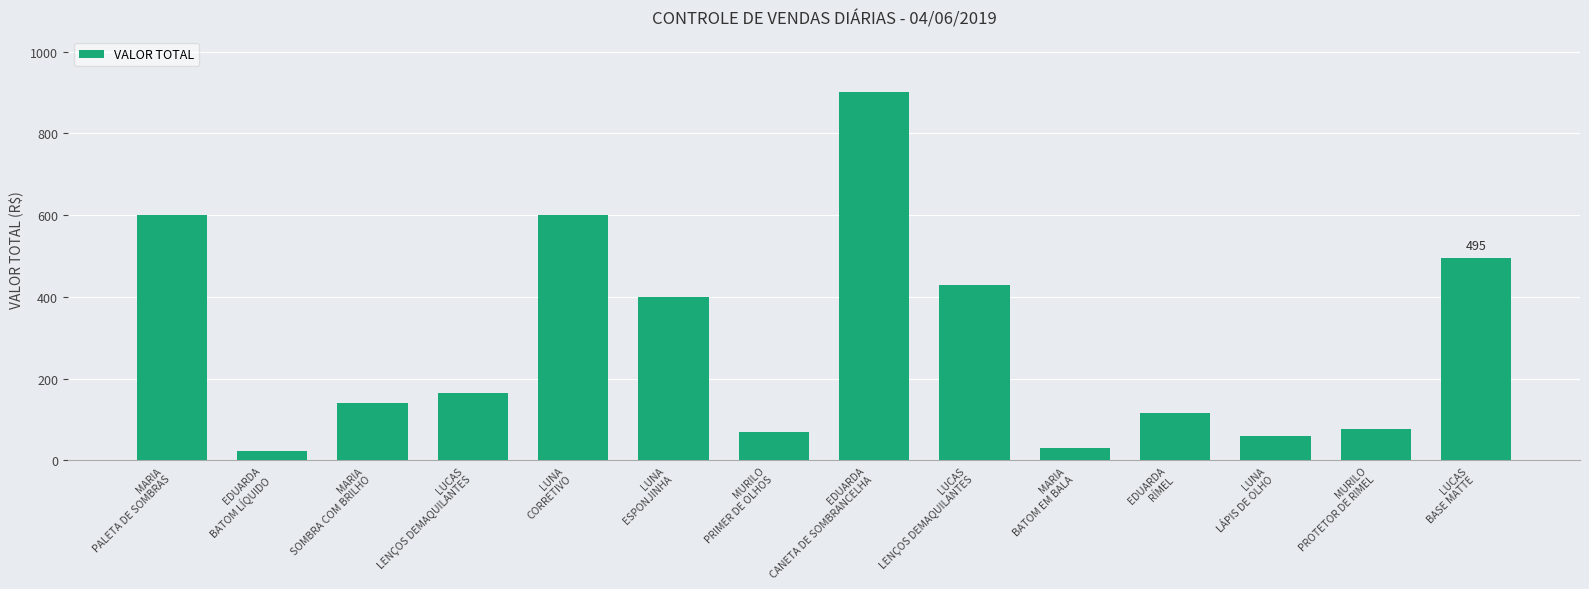

Reading left to right, list all the values displayed in this chart.

600	23	140	165	600	400	69	900	429	31	116	60	78	495